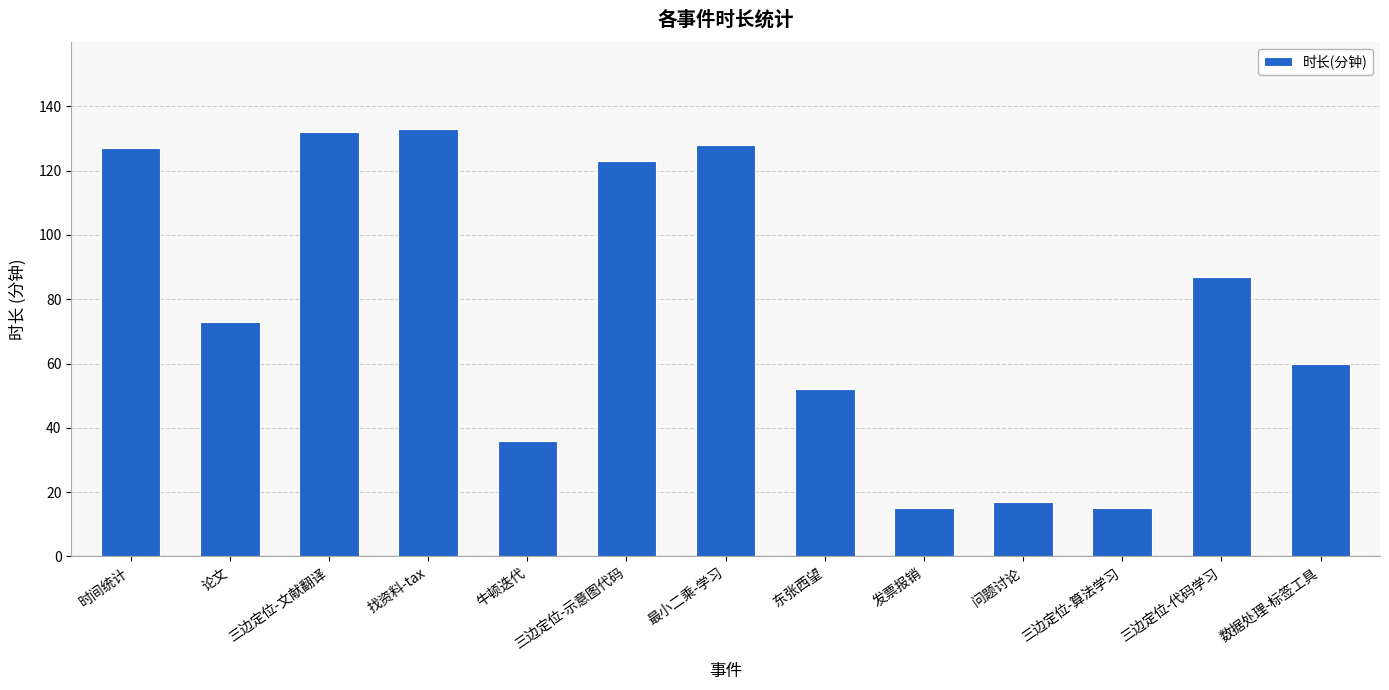

How many data points are less than 73?

6